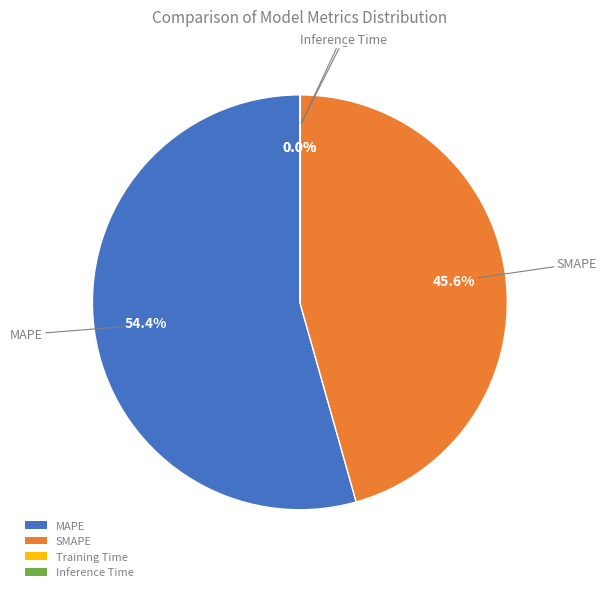

Which slice is the largest?

MAPE